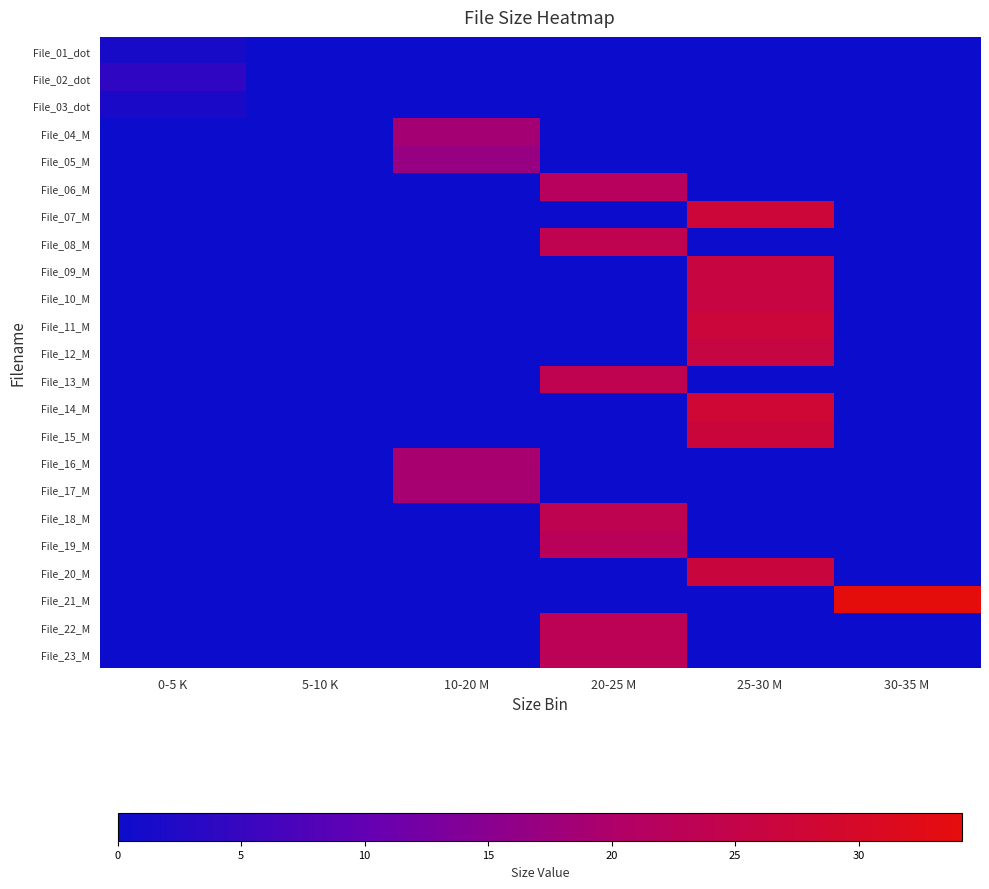

Which category has the highest value across all series?

30-35 M